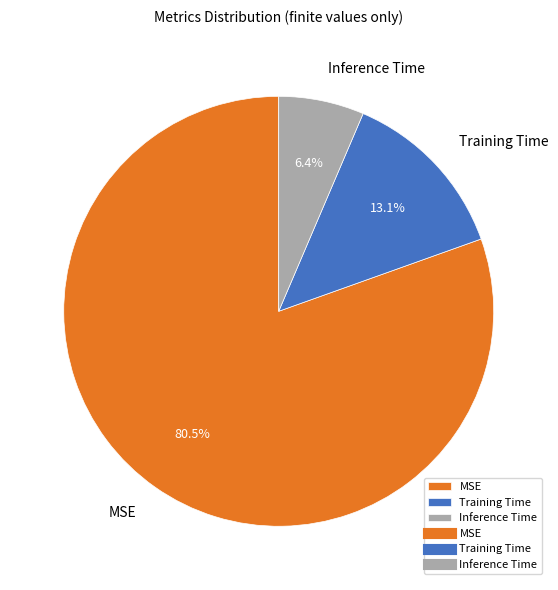

To the nearest percent, what percentage of the pie is Training Time?

13%